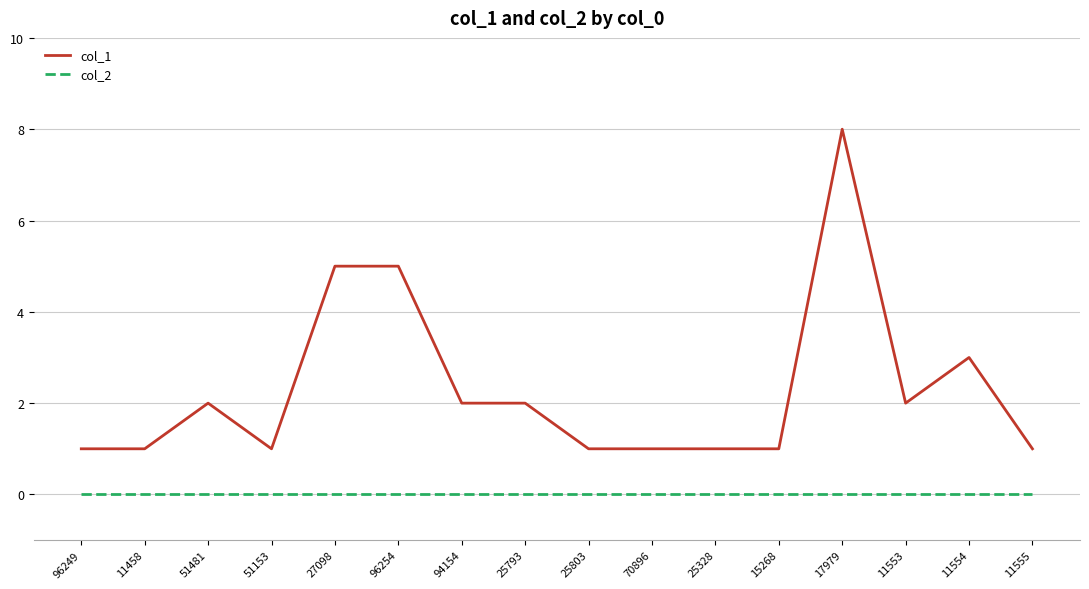

How many lines are shown in the chart?

2